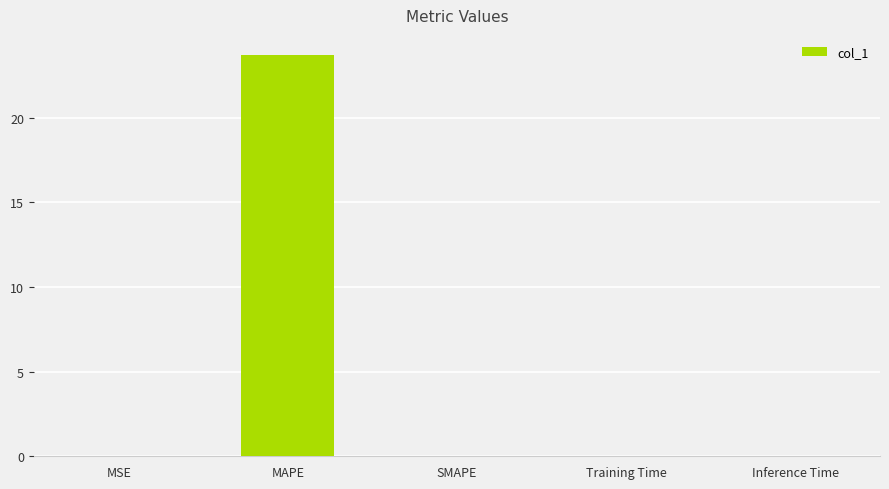

Which label corresponds to the largest value in the chart?

MAPE